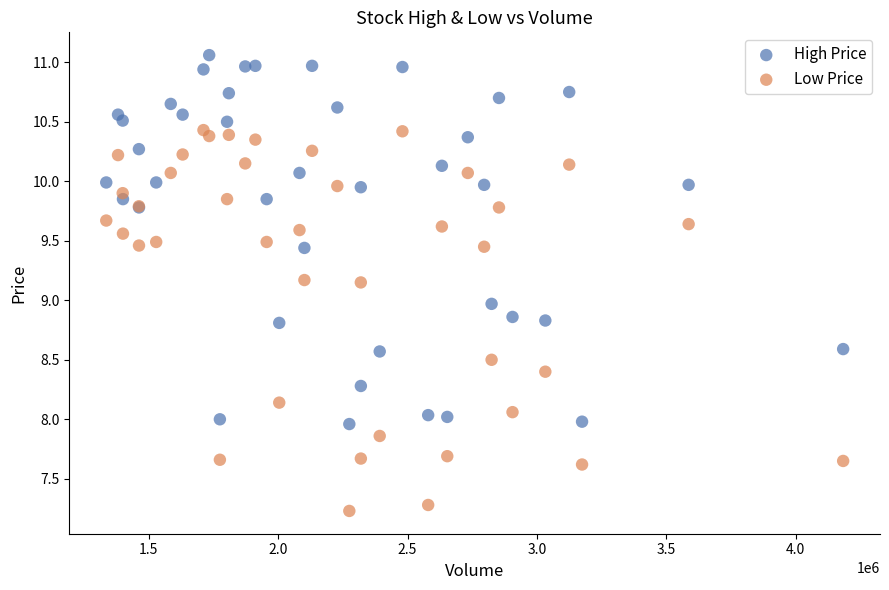

Which series reaches the maximum Y coordinate?

High Price